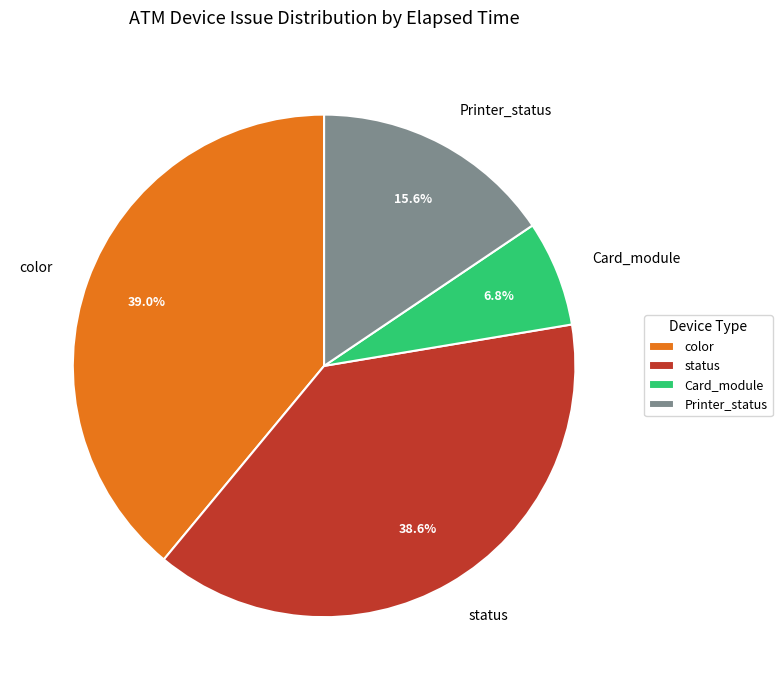

To the nearest percent, what is the average slice percentage?

25%